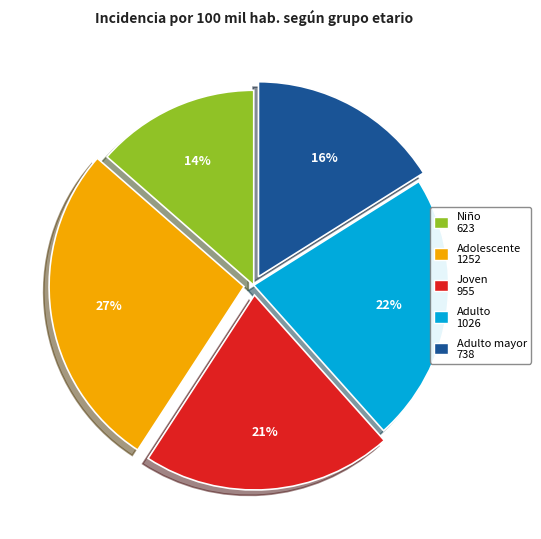

To the nearest percent, what is the average slice percentage?

20%